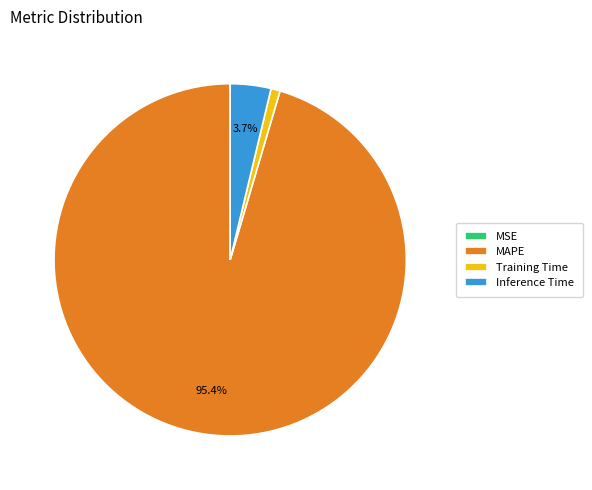

Which slice is the largest?

MAPE